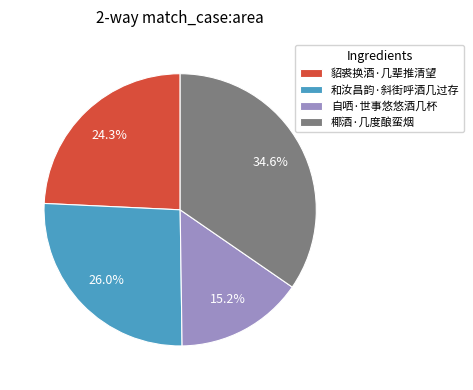

Is 和汝昌韵·斜街呼酒几过存 the majority of the pie?

No